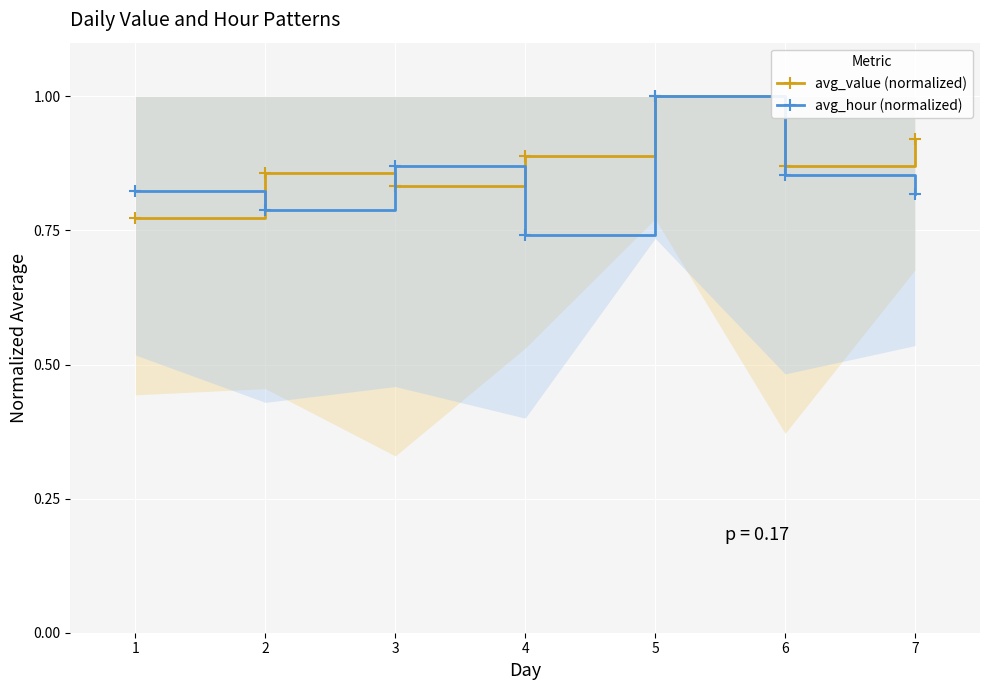

How many lines are shown in the chart?

2